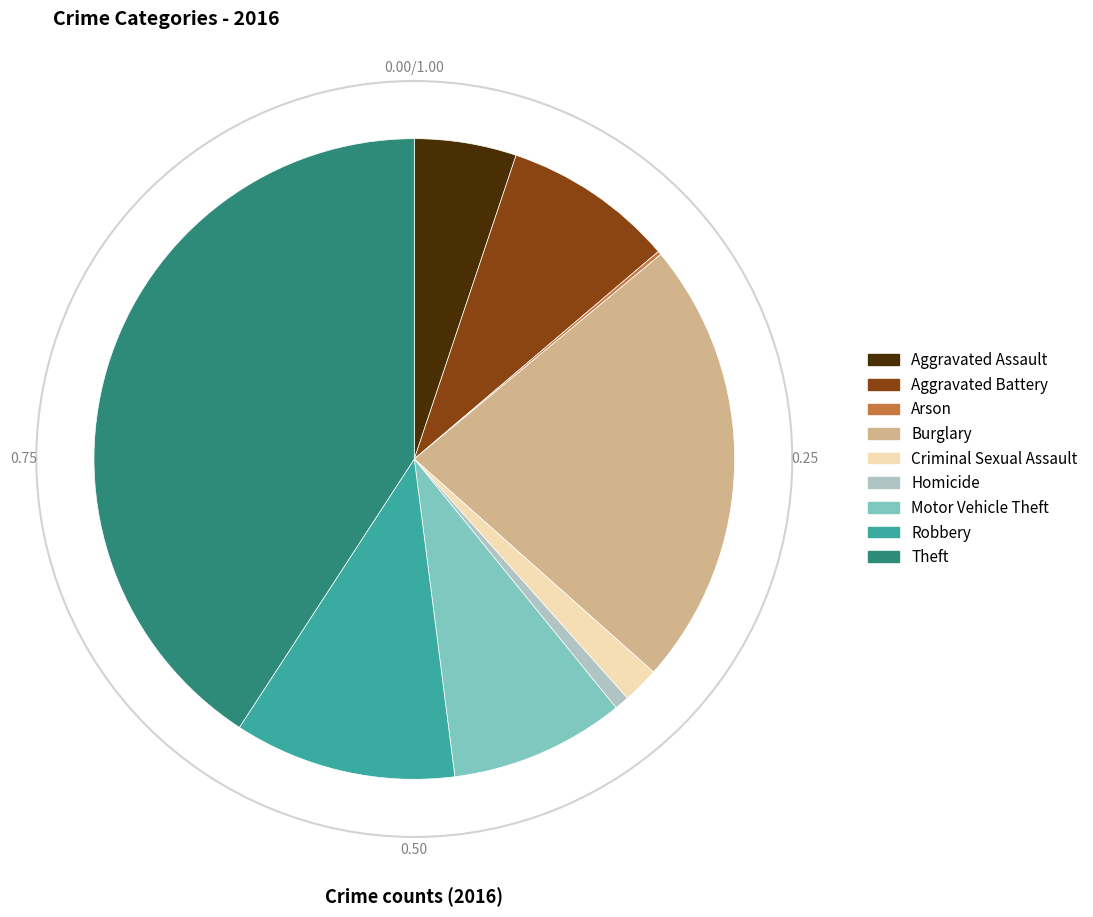

What is the largest slice in the pie chart?

Theft